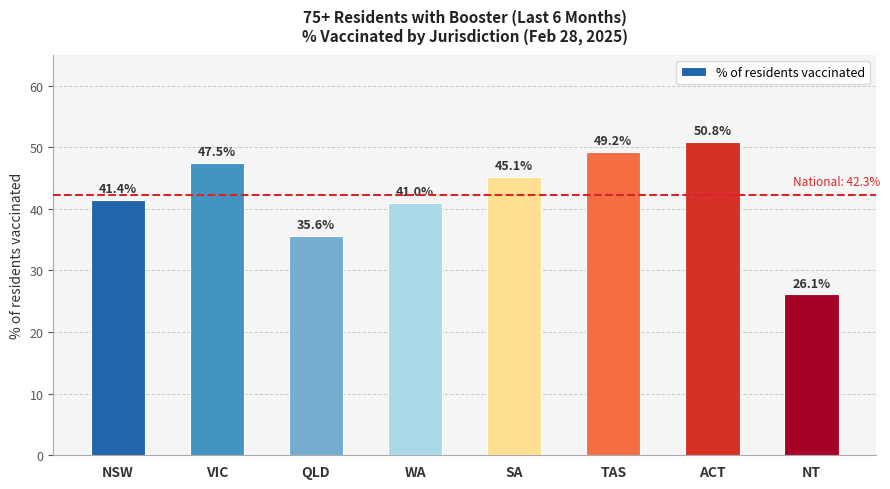

What is the ratio of the value at NT to the value at ACT?

0.5